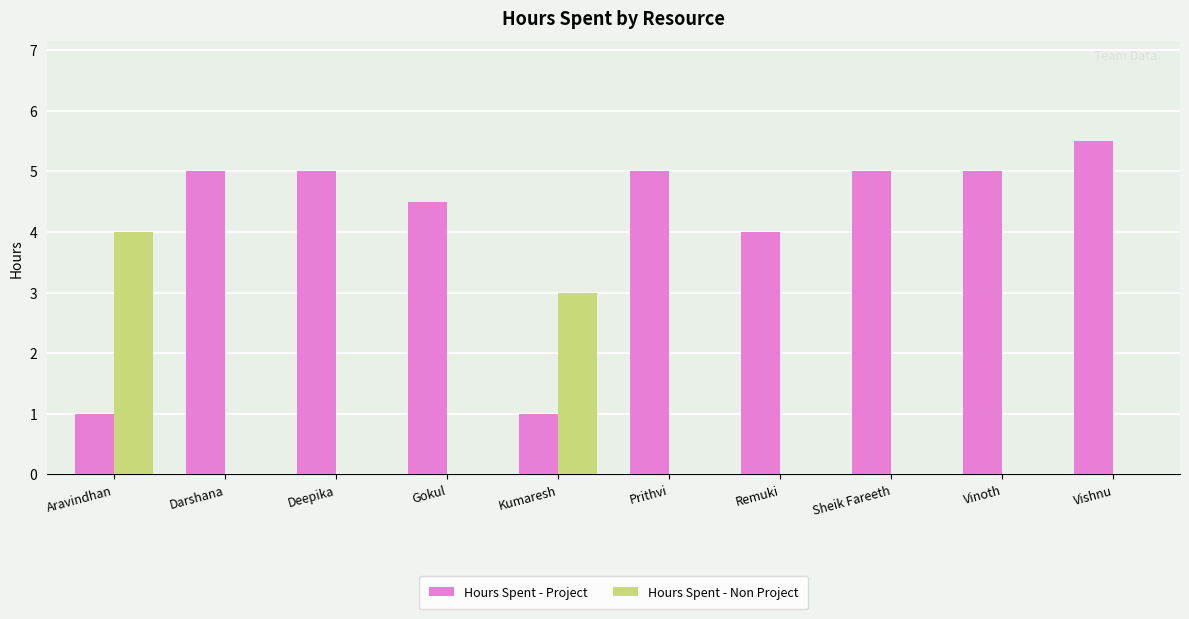

Reading left to right, extract all data points from this chart.

Hours Spent - Project: 1.0	5.0	5.0	4.5	1.0	5.0	4.0	5.0	5.0	5.5
Hours Spent - Non Project: 4.0	0.0	0.0	0.0	3.0	0.0	0.0	0.0	0.0	0.0